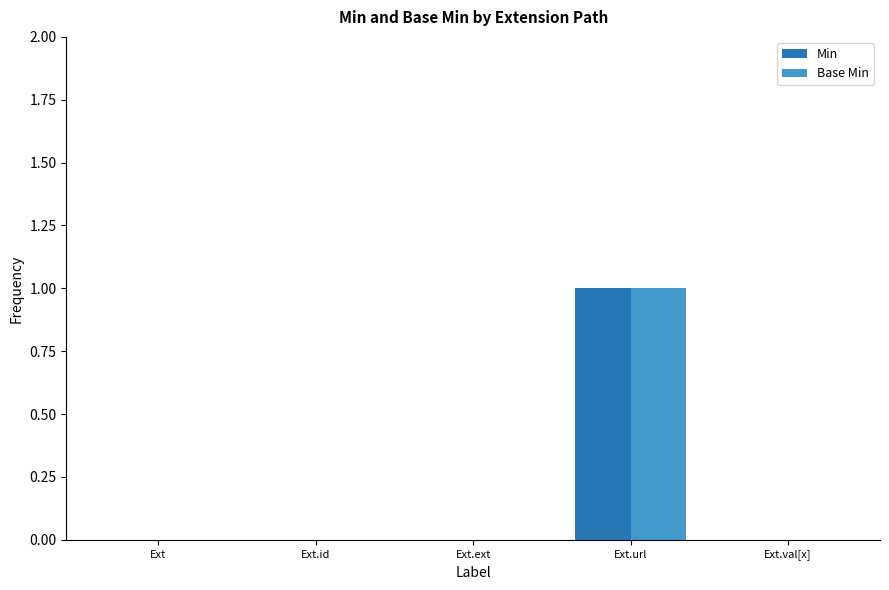

Which category has the highest value in the Min series?

Ext.url